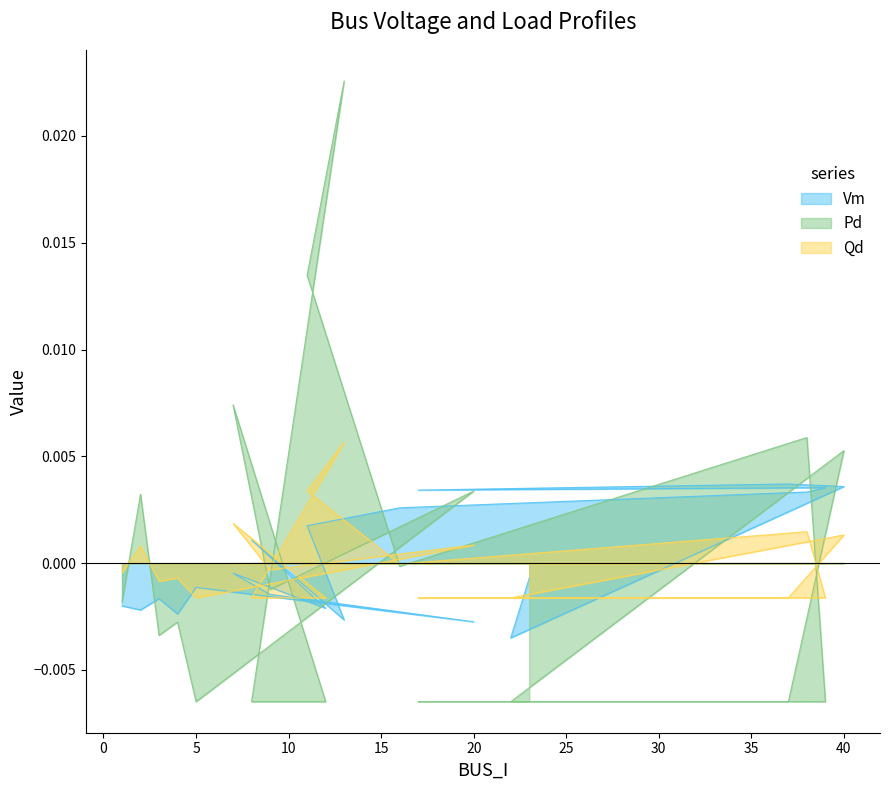

List the series in order of their peak value, lowest first.

Vm, Qd, Pd